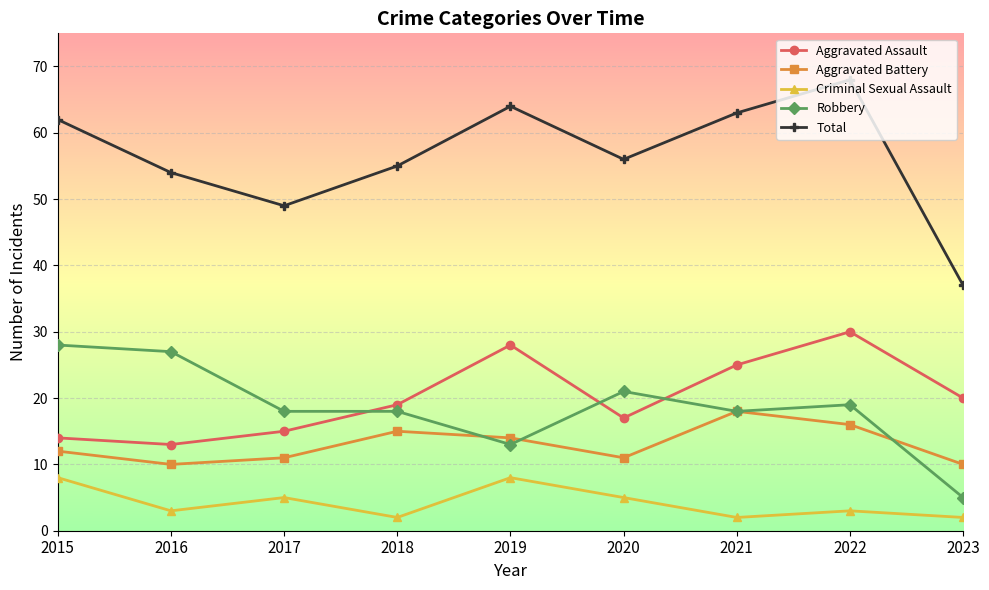

What is the spread (max minus min) of values at 2017?

44